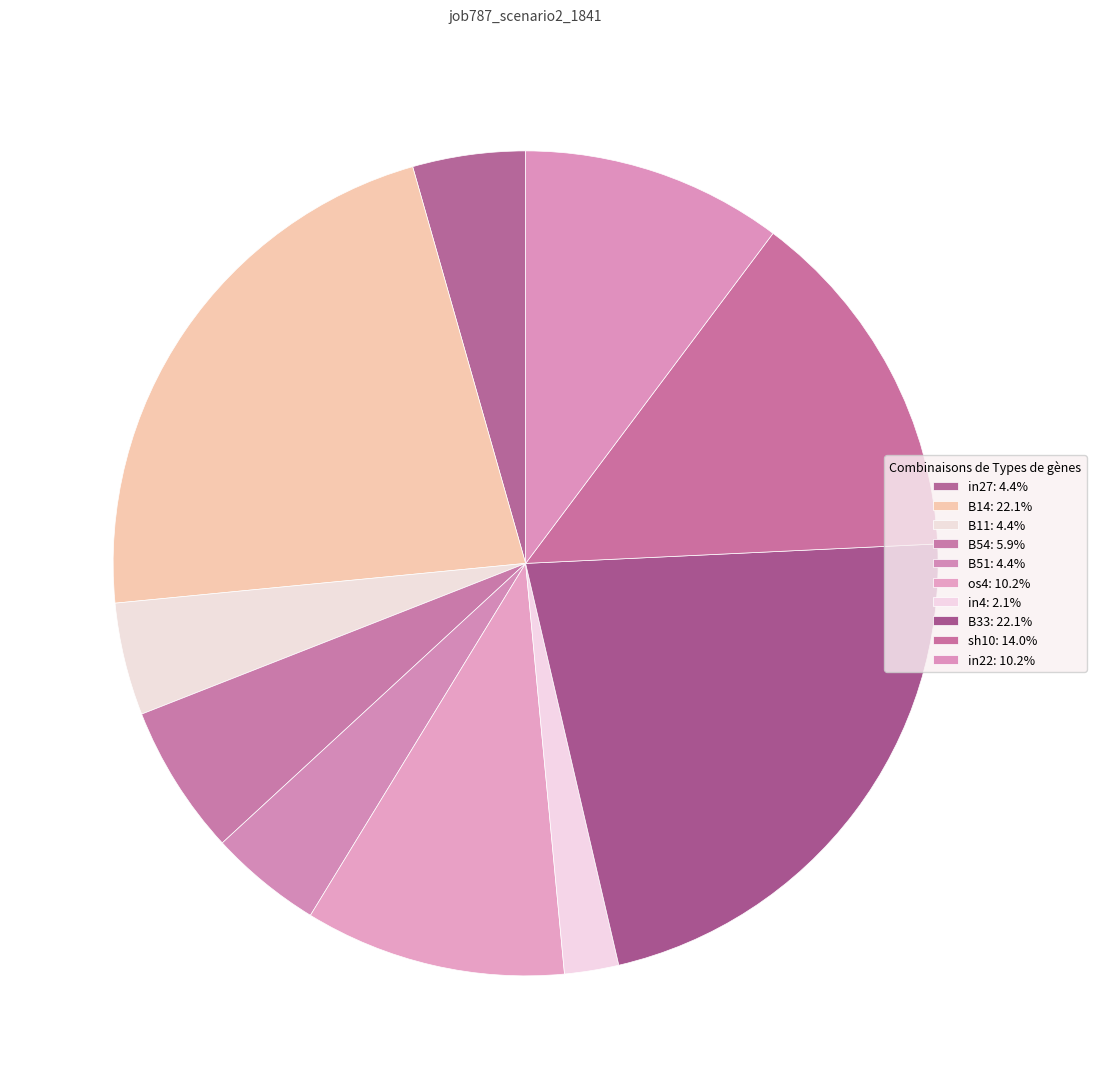

Does in4 represent more than half of the total?

No